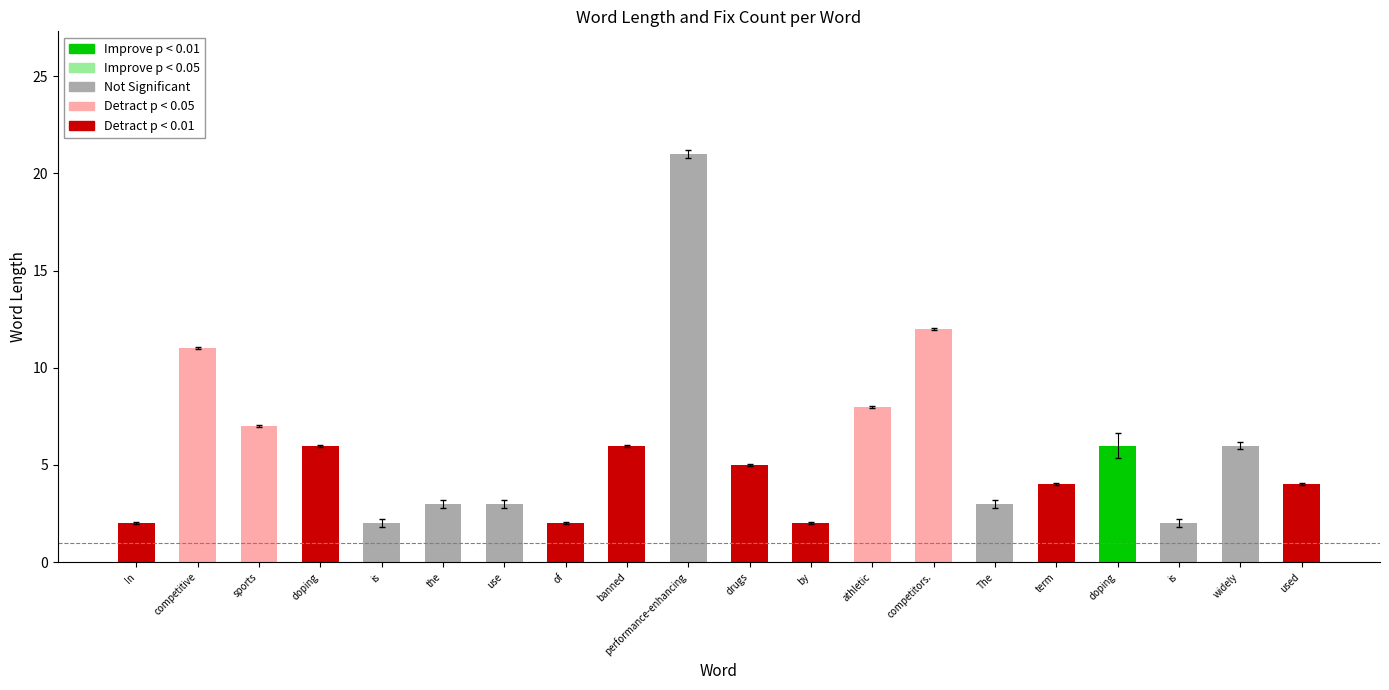

At which category does the chart reach its minimum across all series?

In